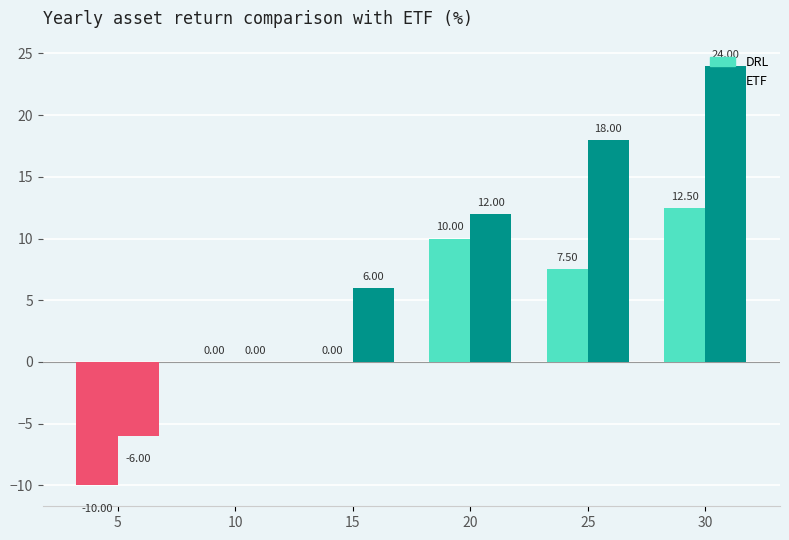

Does the chart contain stacked bars?

No